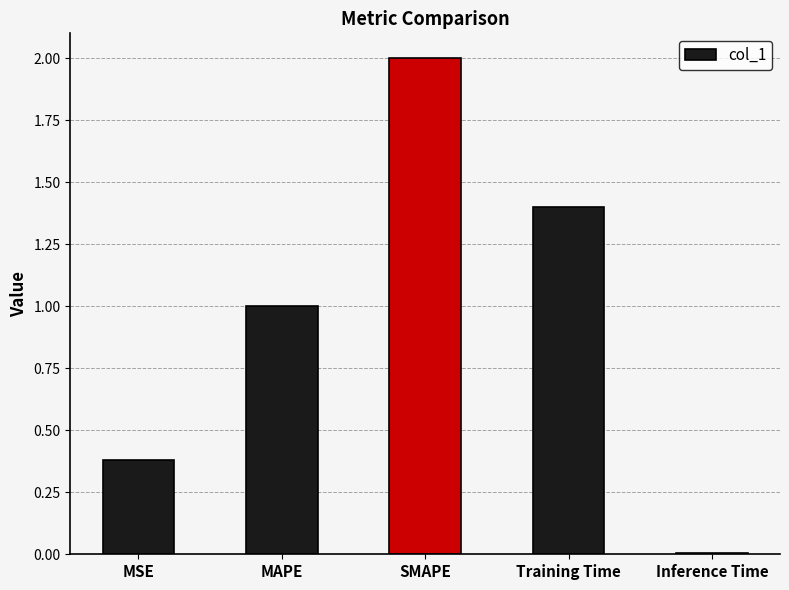

The chart shows a value of 2.6 at SMAPE. True or false?

False